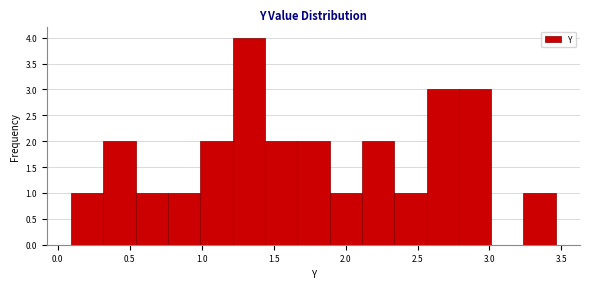

Reading left to right, list every bar in this chart as the range it spans on the x-axis followed by its height. Neither the bar edges nor the heights are printed on the chart, so give them approximately, as read against the axes.

0.10 to 0.30: 1
0.30 to 0.55: 2
0.55 to 0.75: 1
0.75 to 1.00: 1
1.00 to 1.20: 2
1.20 to 1.45: 4
1.45 to 1.65: 2
1.65 to 1.90: 2
1.90 to 2.10: 1
2.10 to 2.35: 2
2.35 to 2.55: 1
2.55 to 2.80: 3
2.80 to 3.00: 3
3.00 to 3.25: 0
3.25 to 3.45: 1